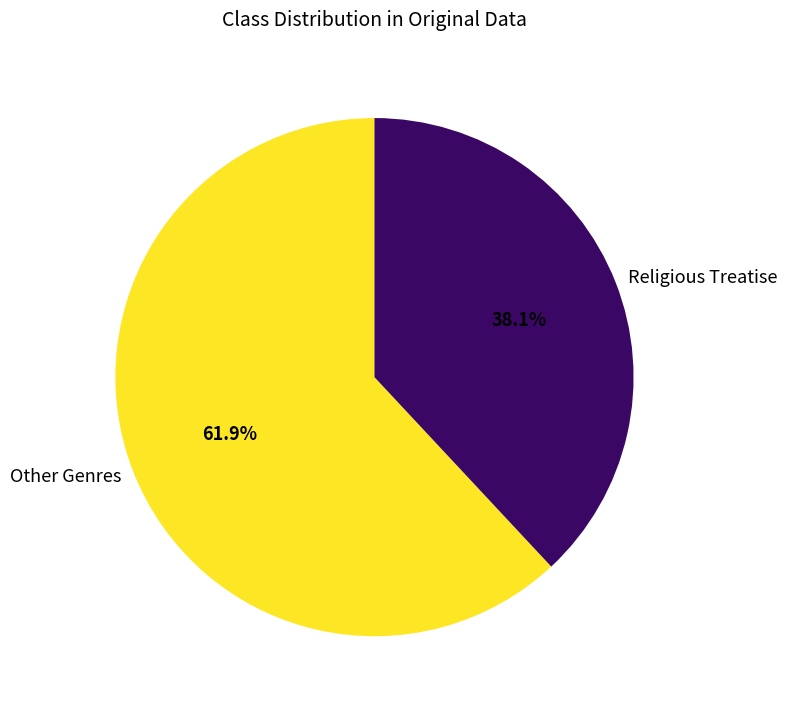

Which has a higher value, Other Genres or Religious Treatise?

Other Genres